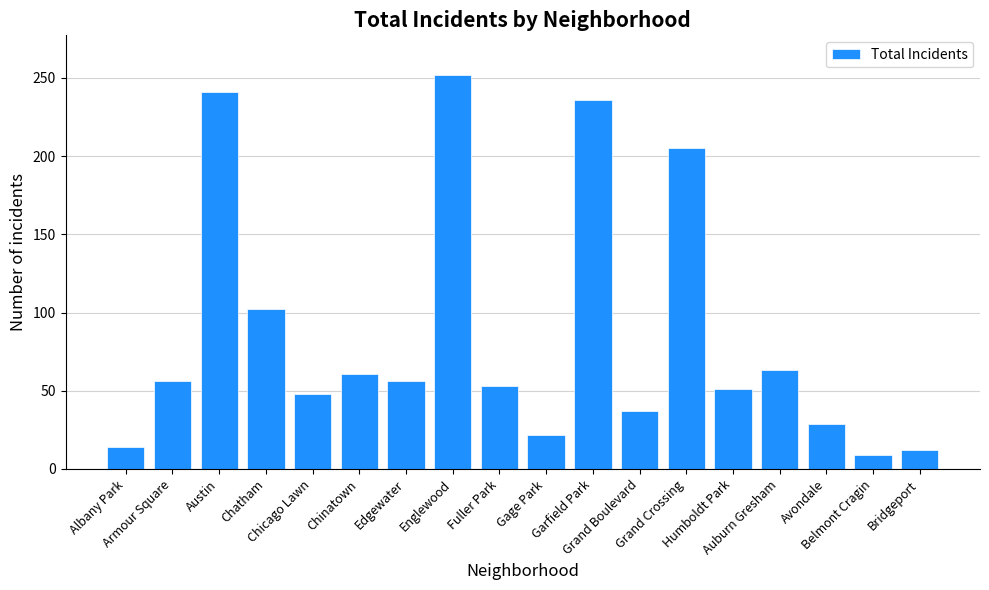

What is the difference between the maximum and second lowest values?

240